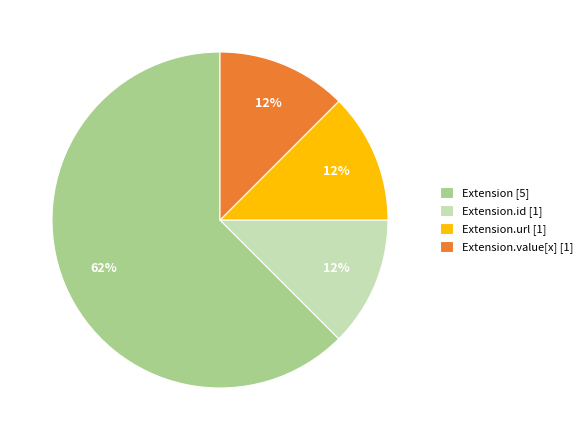

Does Extension [5] account for over 50% of the chart?

Yes